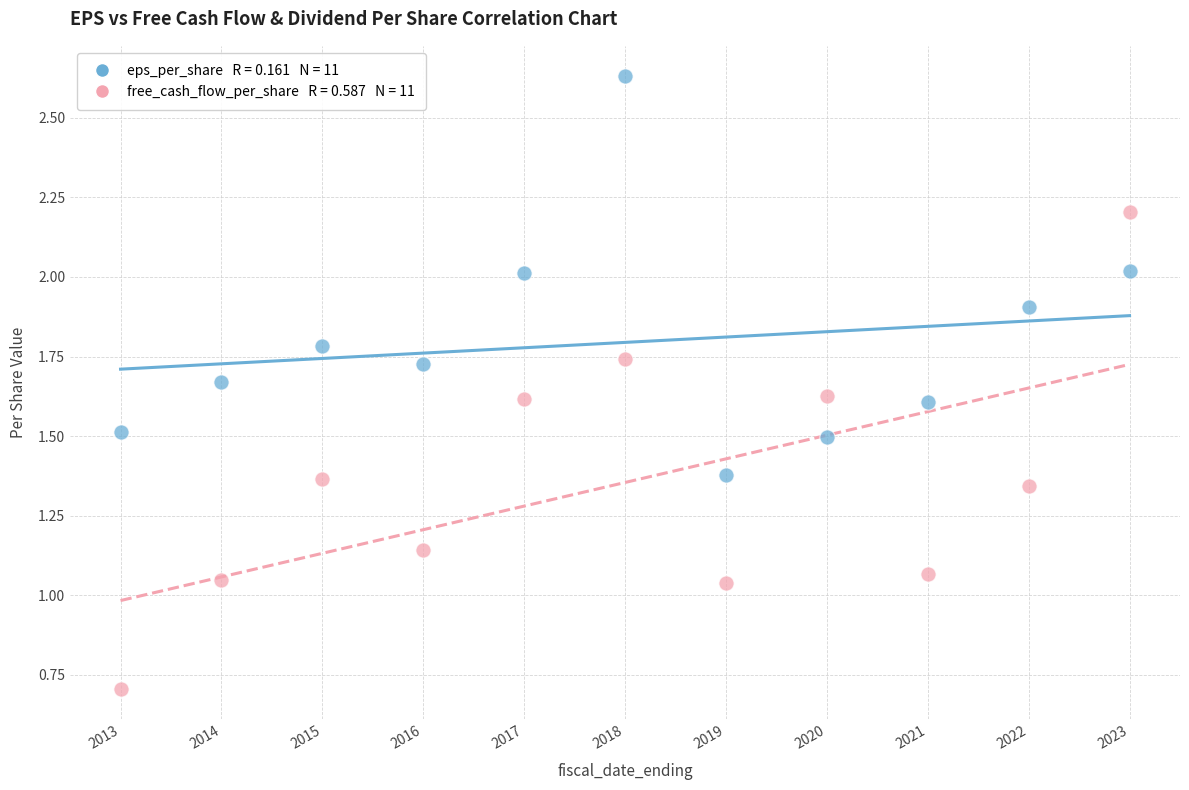

Across all data points, what is the range of X values (max minus min)?

10.0